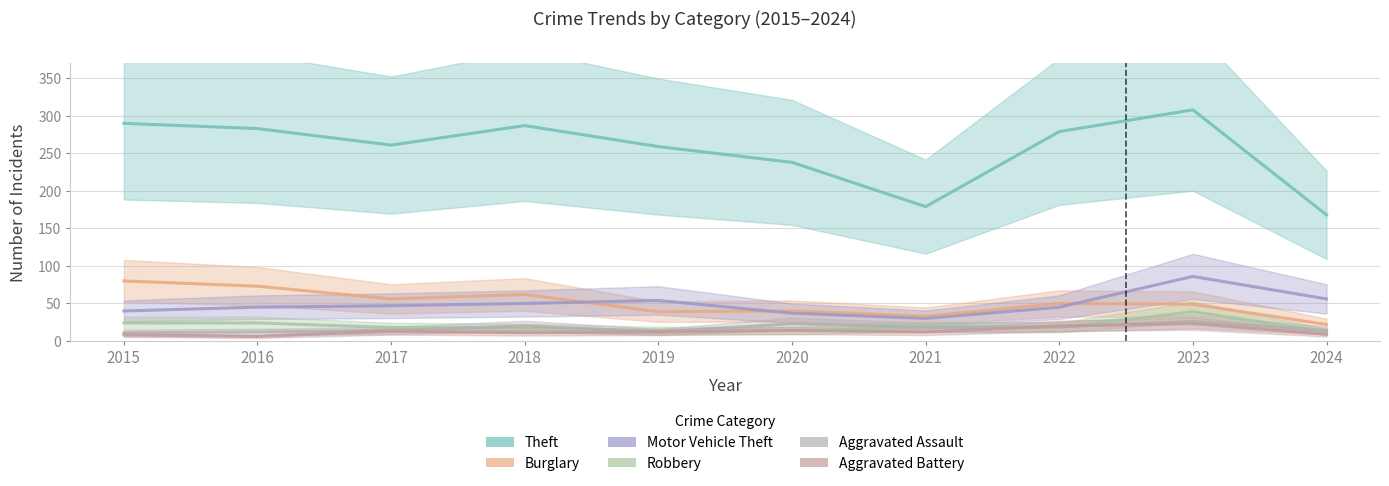

Reading right to left, extract all data points from this chart.

Theft: 2024=168	2023=308	2022=279	2021=179	2020=238	2019=259	2018=287	2017=261	2016=283	2015=290
Burglary: 2024=22	2023=49	2022=50	2021=33	2020=40	2019=39	2018=62	2017=56	2016=73	2015=80
Motor Vehicle Theft: 2024=56	2023=86	2022=45	2021=30	2020=37	2019=54	2018=50	2017=47	2016=45	2015=40
Robbery: 2024=12	2023=39	2022=18	2021=19	2020=14	2019=14	2018=17	2017=18	2016=24	2015=24
Aggravated Assault: 2024=14	2023=26	2022=19	2021=18	2020=23	2019=12	2018=20	2017=14	2016=12	2015=11
Aggravated Battery: 2024=9	2023=23	2022=20	2021=12	2020=14	2019=12	2018=11	2017=13	2016=6	2015=8